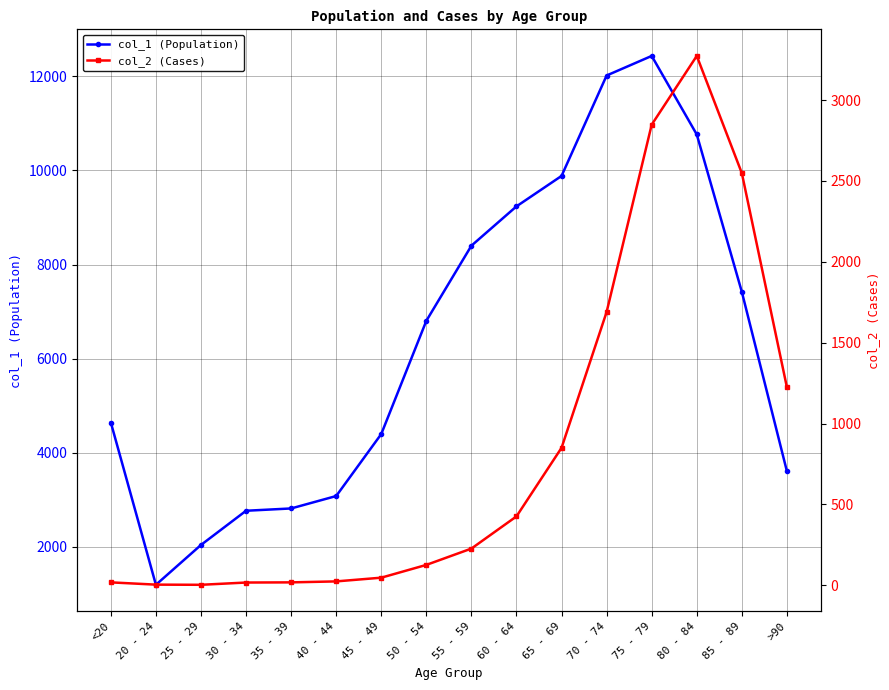

Which series changed the most between 55 - 59 and 80 - 84?

col_2 (Cases)